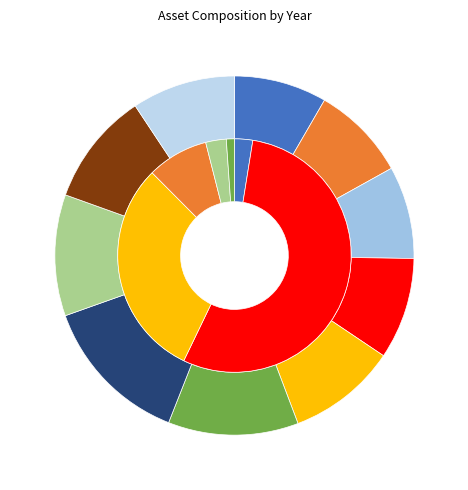

Count the number of slices in the pie.

10